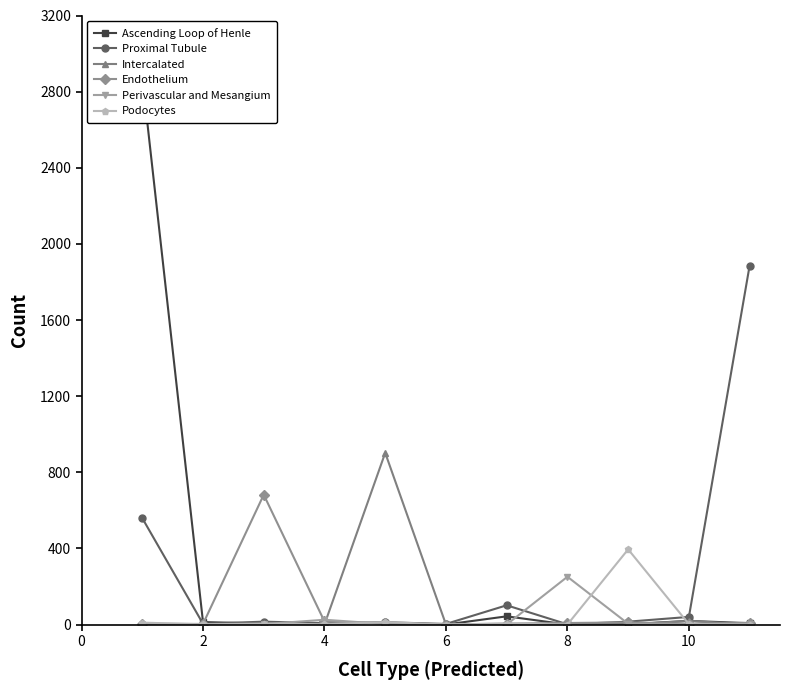

True or false: Intercalated and Endothelium cross at least once.

True